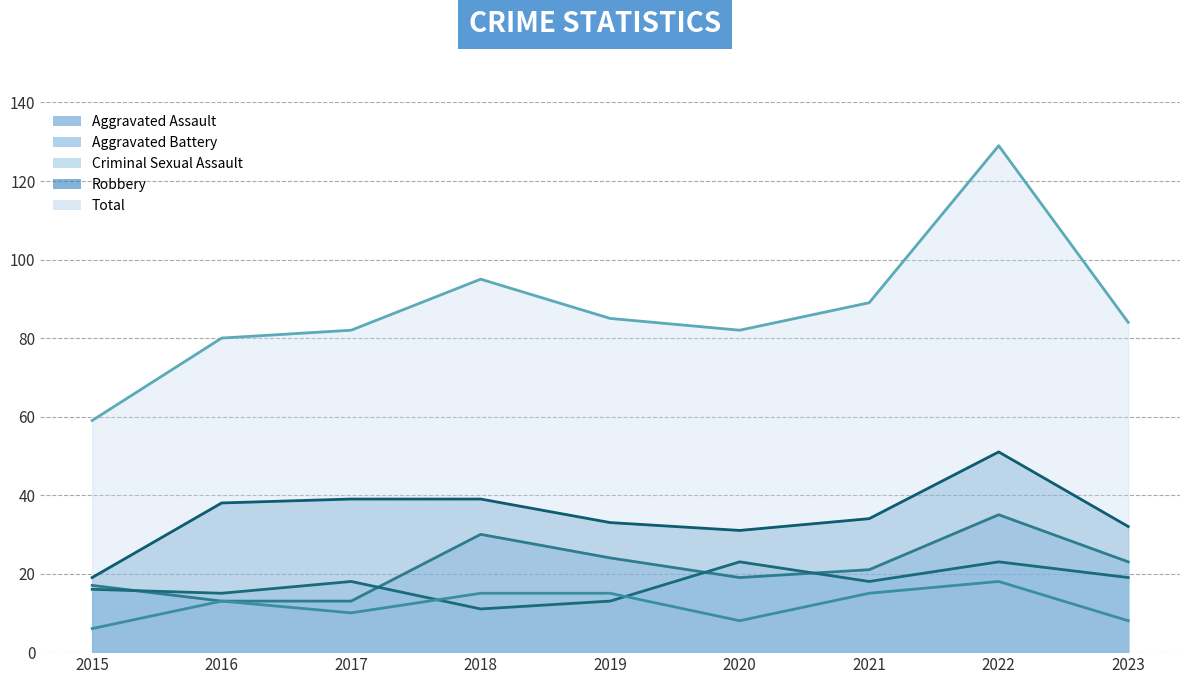

True or false: Total has a value of 123 at 2017.

False